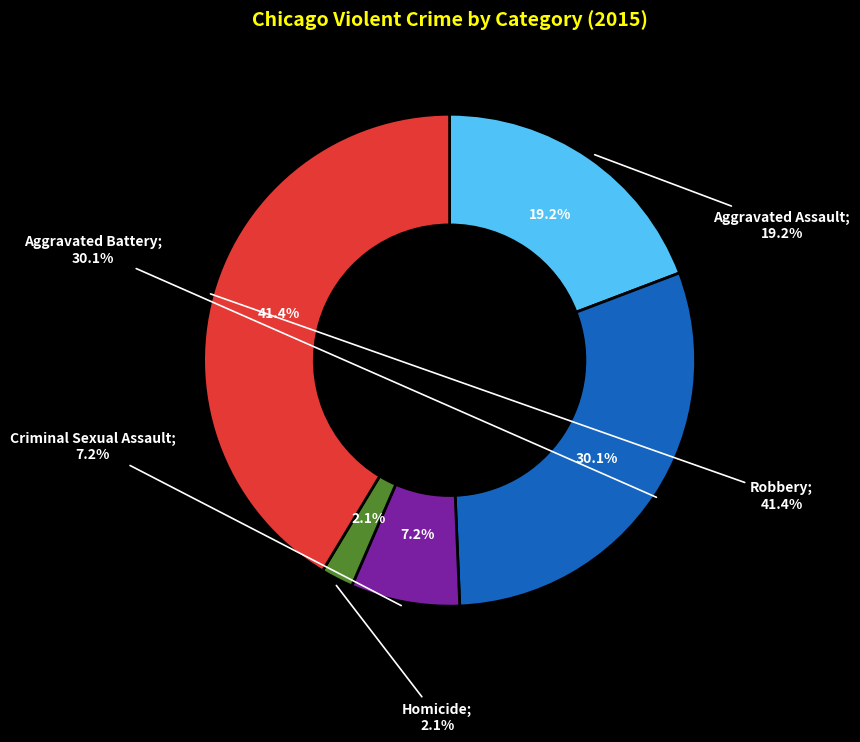

To the nearest percent, what is the average slice percentage?

20%